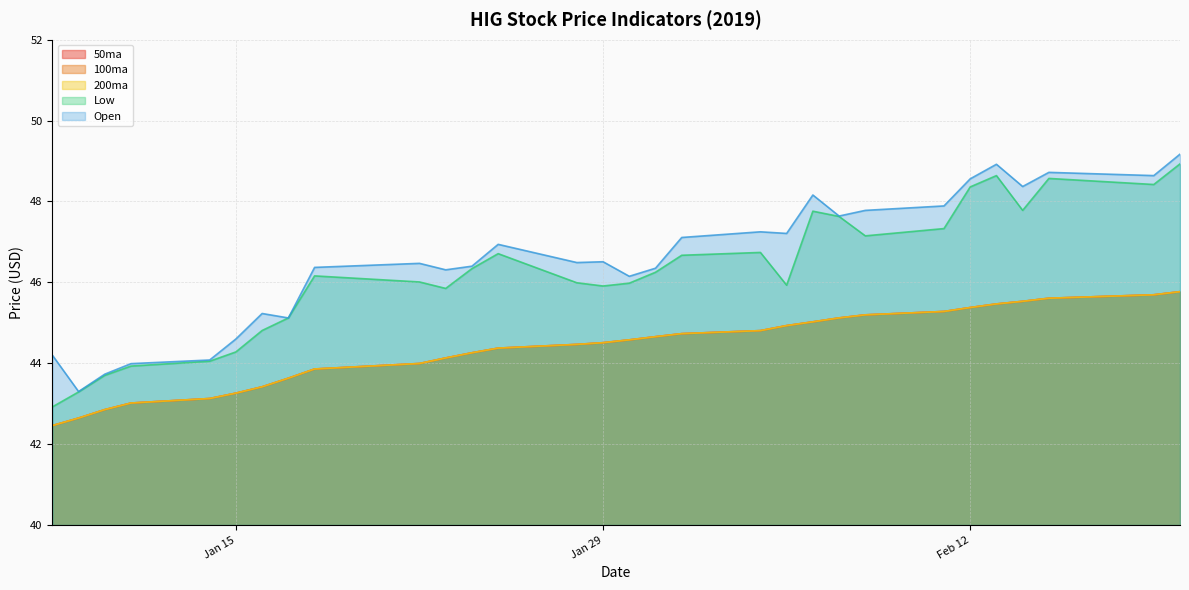

What is the maximum value for 100ma?

45.8